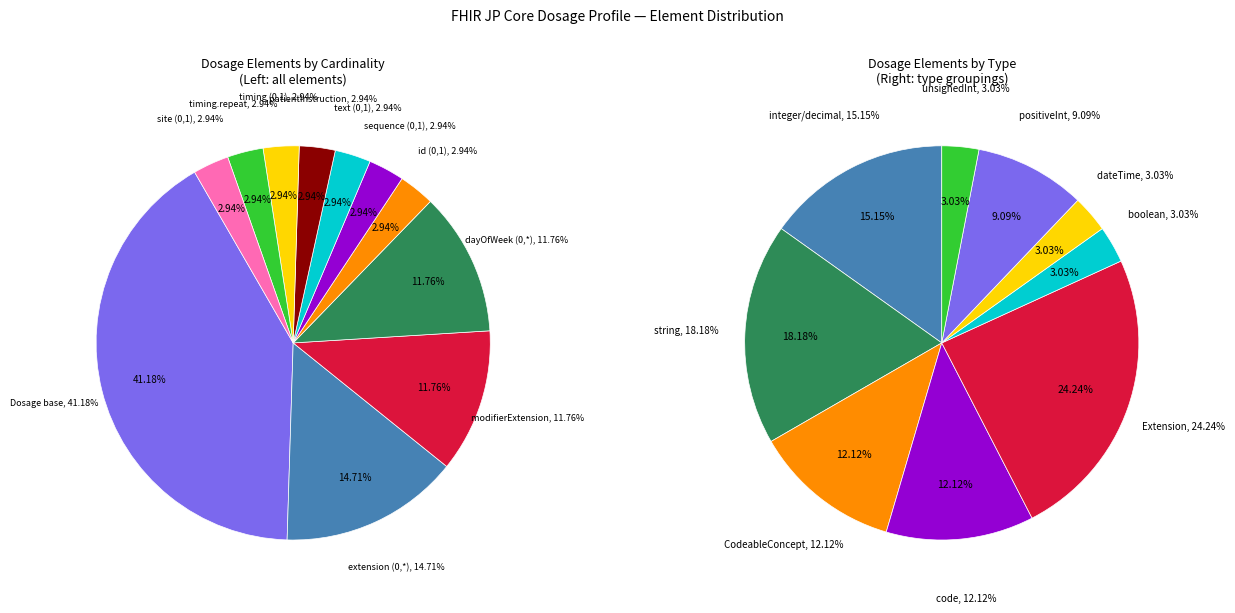

Is it true that Dosage.timing.repeat.dayOfWeek (0,*) is 26% of the pie?

False